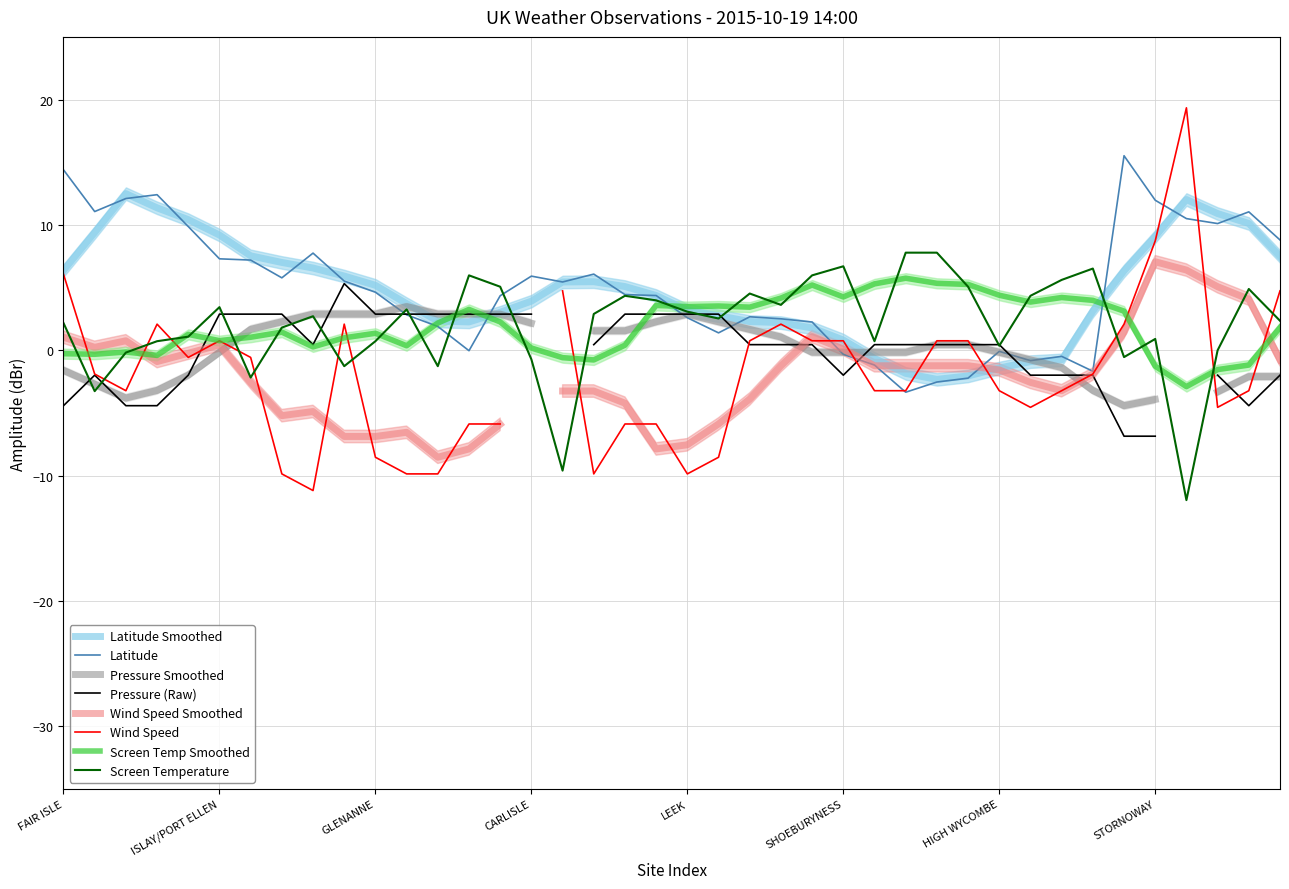

What is the difference between the Latitude values at ALBEMARLE and DRUMALBIN?

1.1